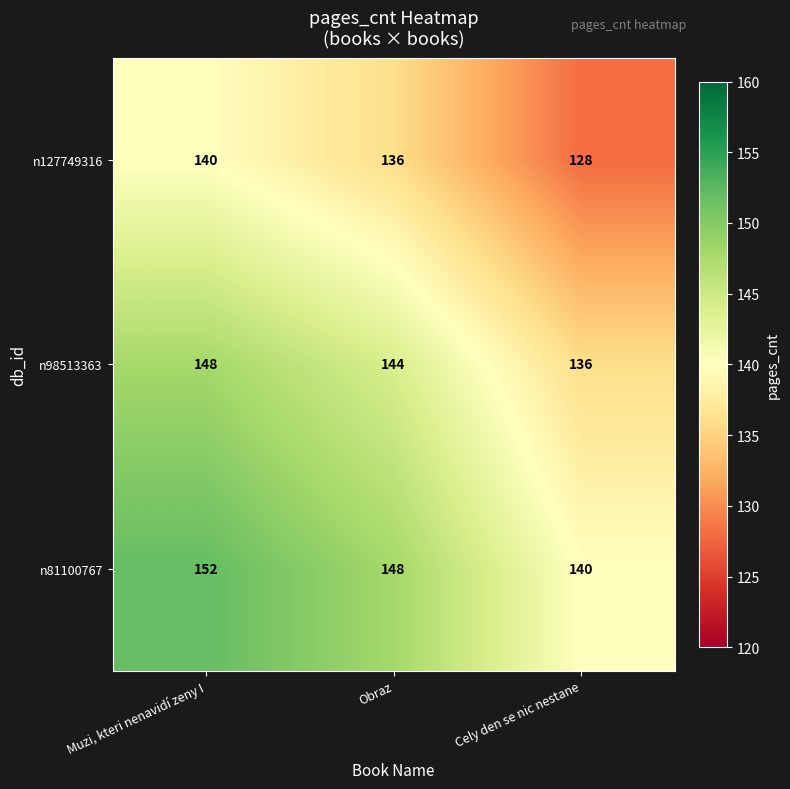

The n127749316 series shows 136 at Obraz. True or false?

True